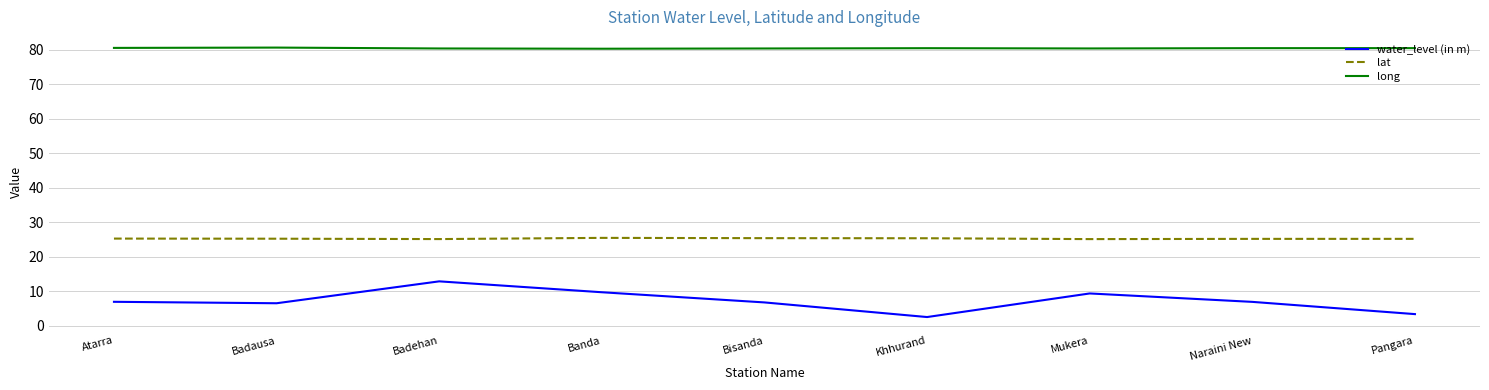

Rank the series by their maximum value, from highest to lowest.

long, lat, water_level (in m)